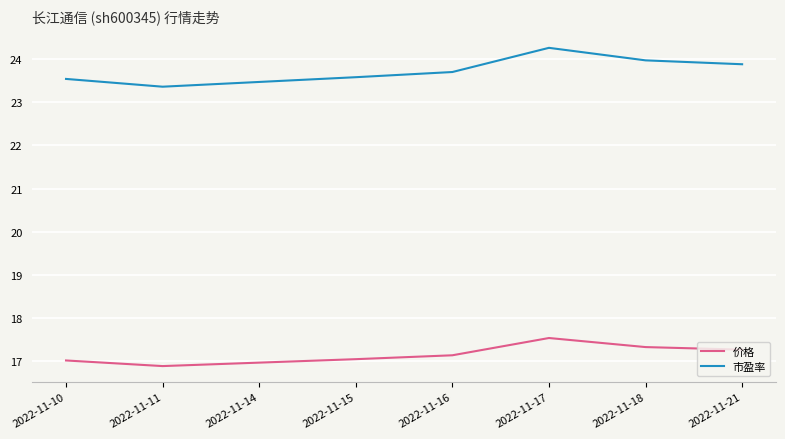

Which label corresponds to the largest value in the chart?

2022-11-17